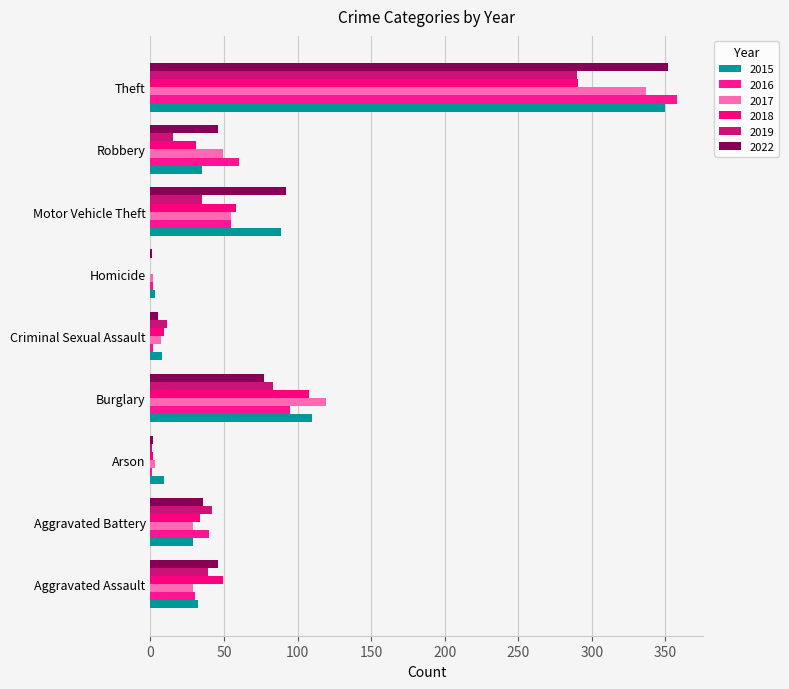

Rank the series at Robbery from lowest to highest value.

2019, 2018, 2015, 2022, 2017, 2016